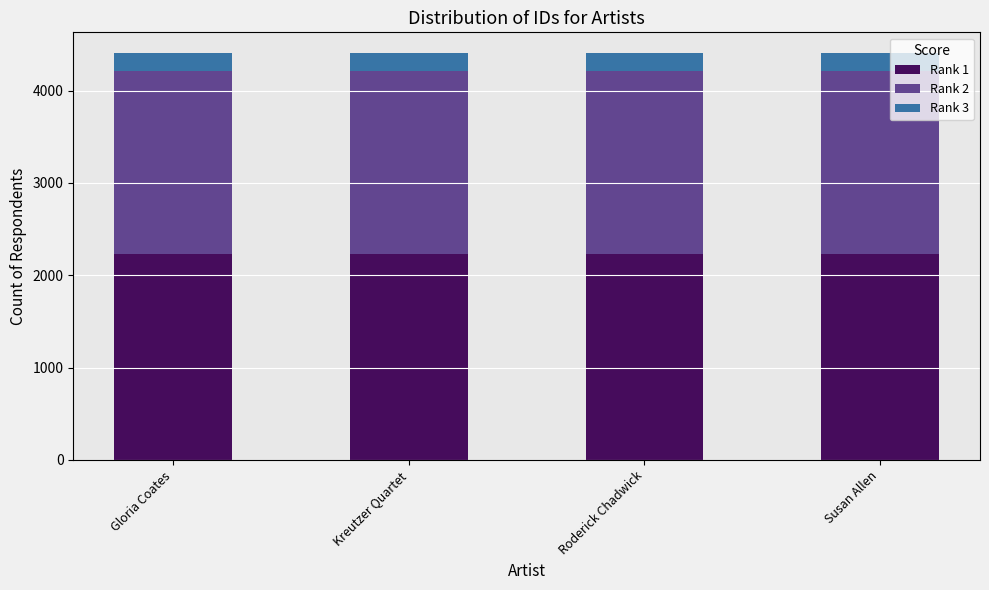

What is the maximum value for Rank 1?

2231.0